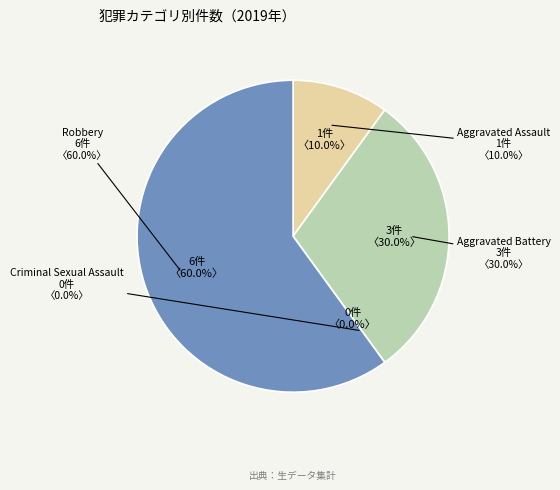

Is there any slice that represents more than half of the pie?

Yes